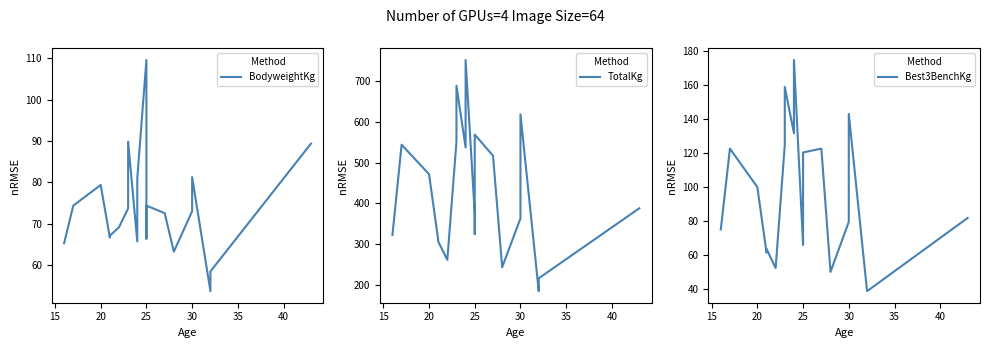

How many lines are shown in the chart?

3